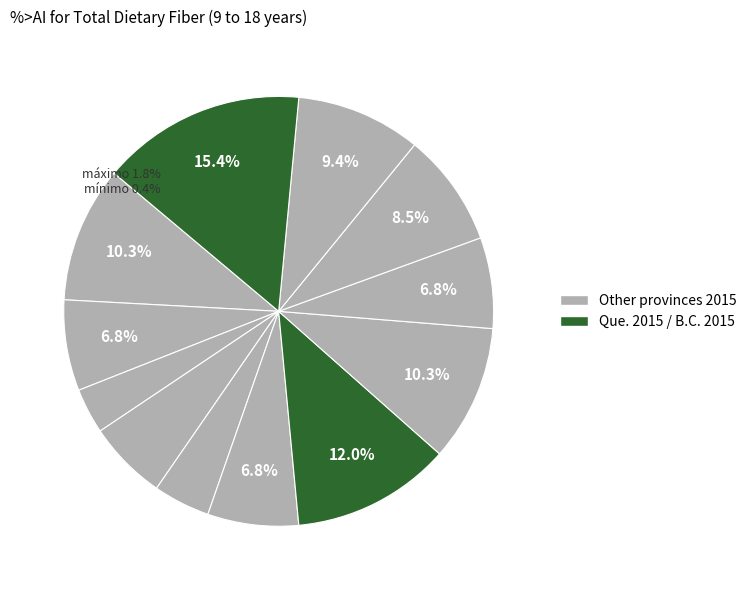

What is the total percentage of N.S. 2015 and Sask. 2015?

12.8%